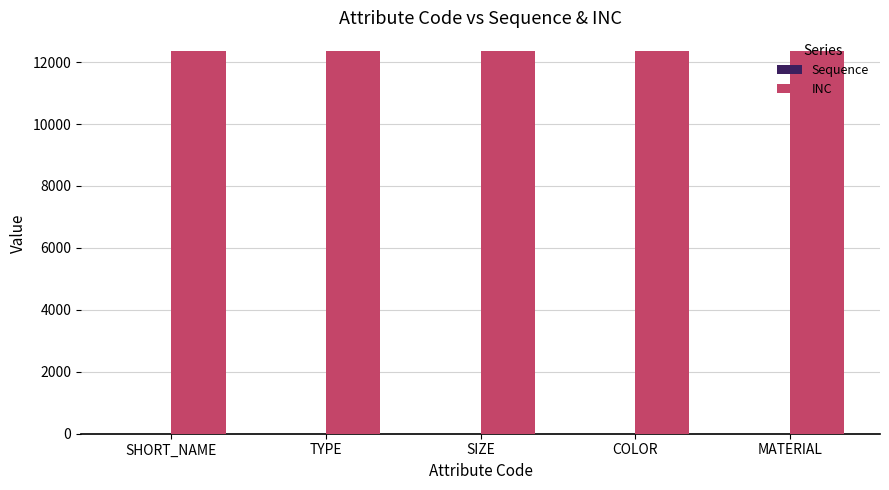

True or false: INC has a value of 19990 at SIZE.

False